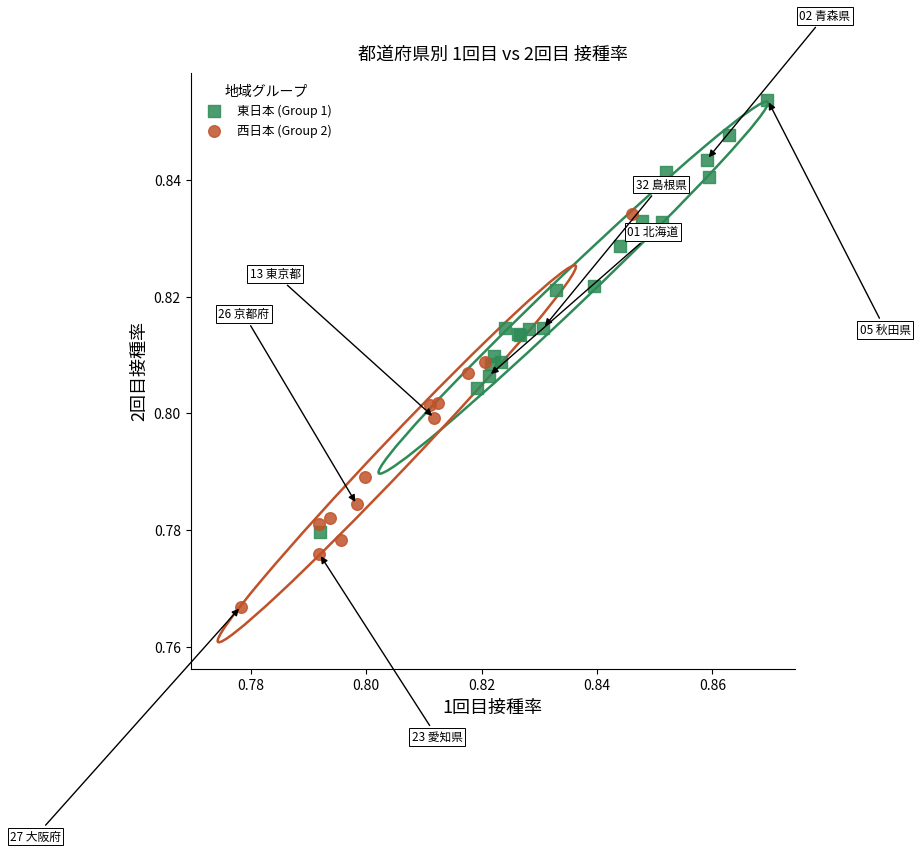

Which series has the widest spread of Y values?

東日本 (Group 1)